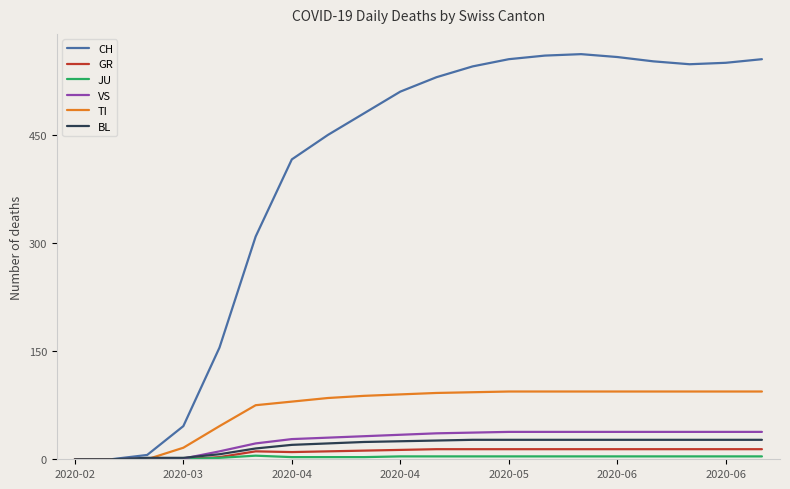

Which series has the largest total across all categories?

CH